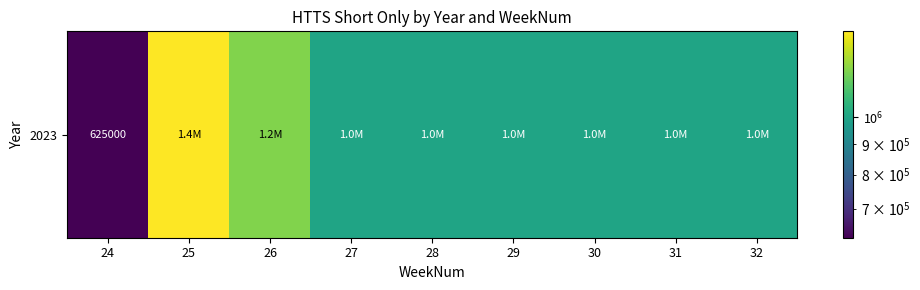

What is the minimum value shown in the chart?

625000